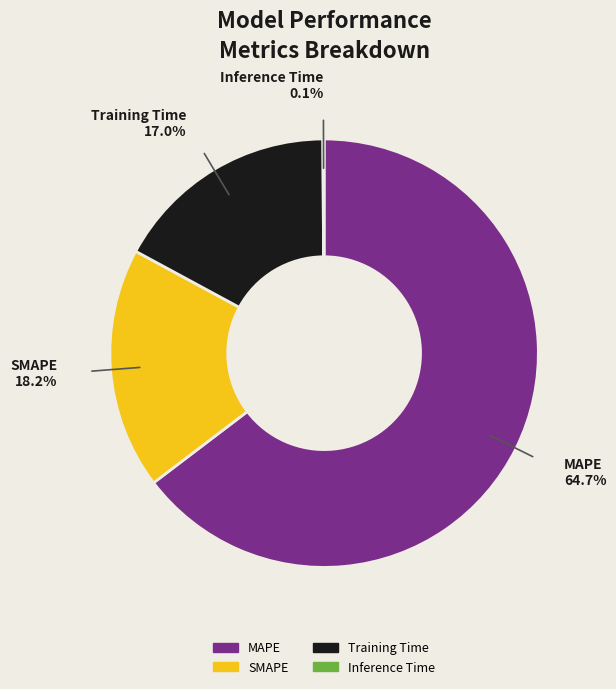

Which slice is the largest?

MAPE